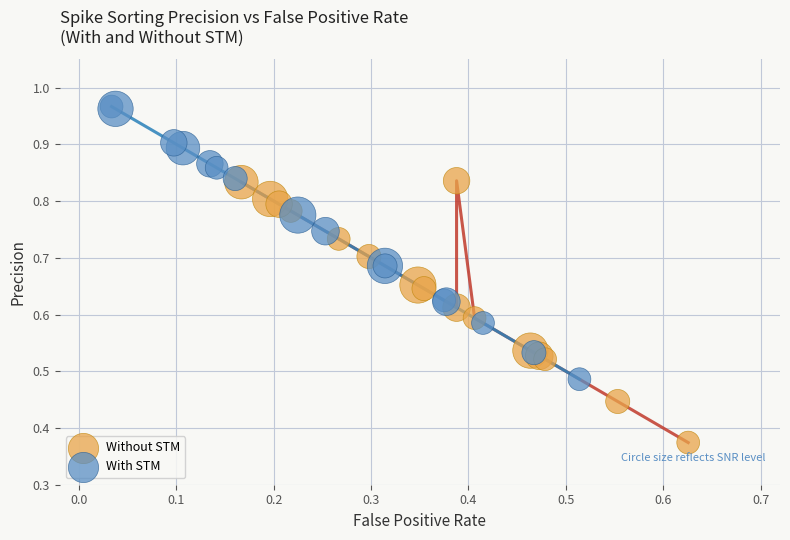

Which series reaches the maximum Y coordinate?

With STM